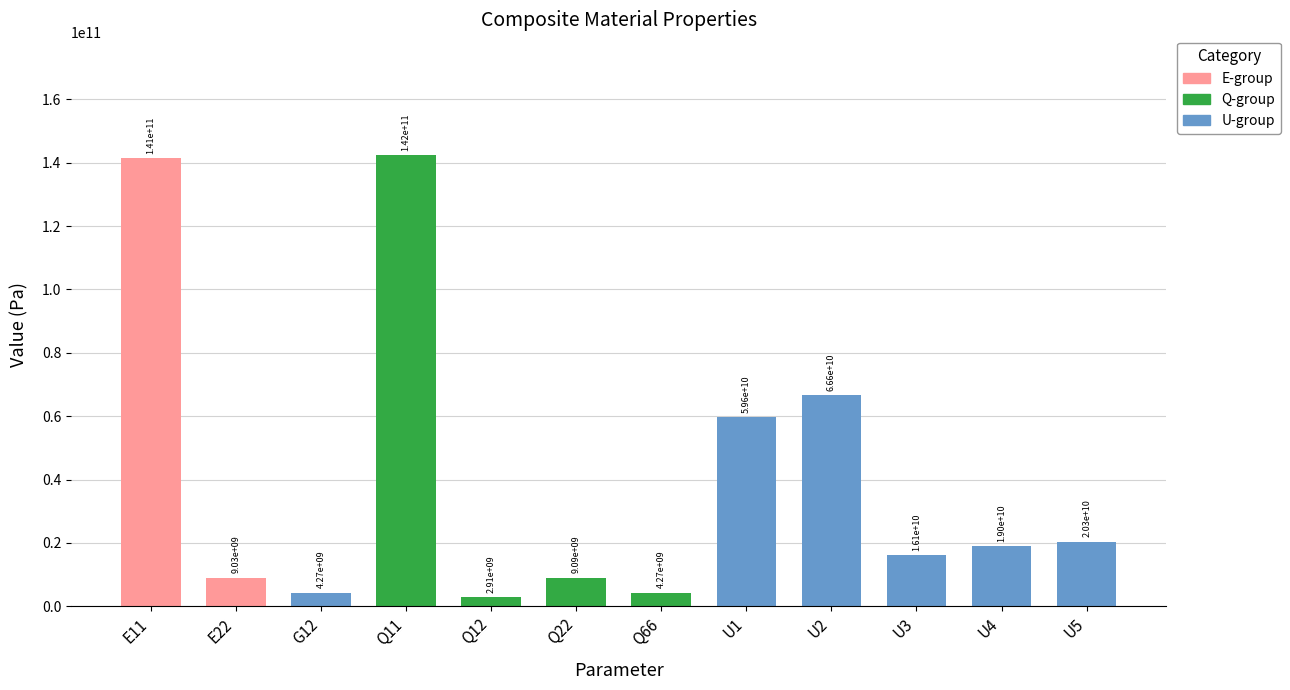

What is the difference between the second highest and second lowest values?

137067527130.8